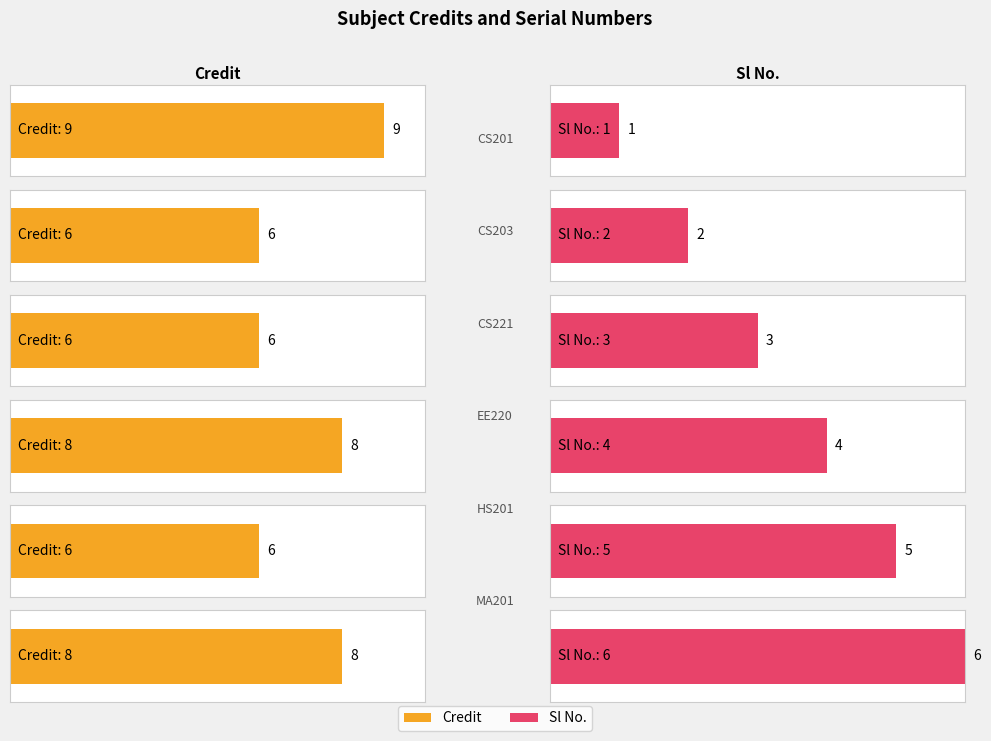

Where is Credit nearest to the value 7?

CS203